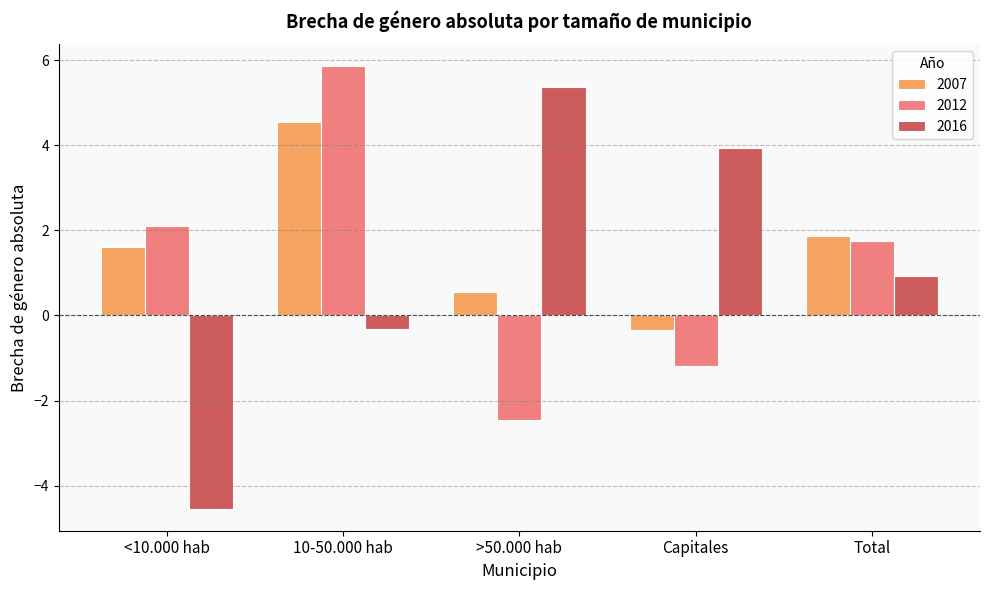

How many bars are there in total?

15